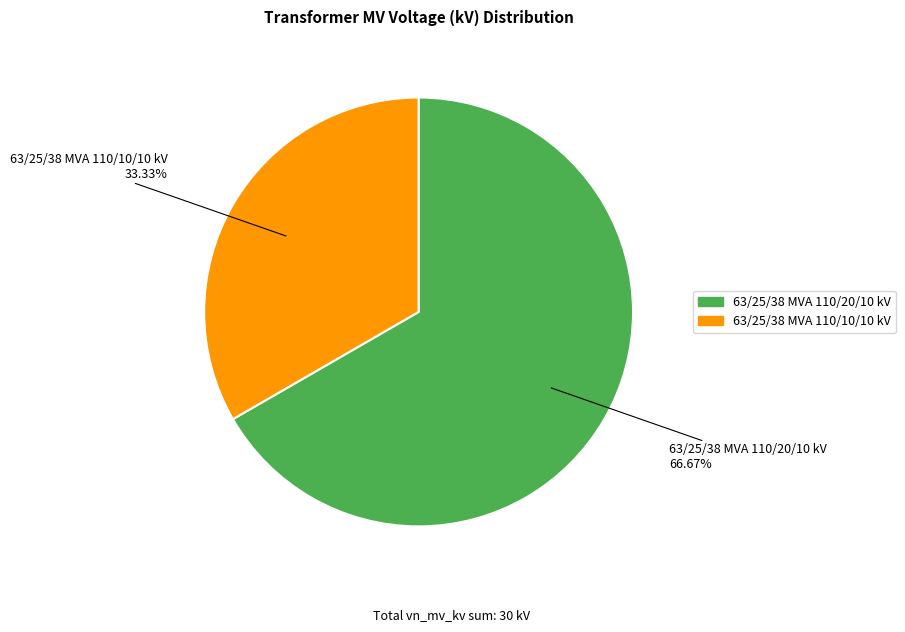

What percentage is the 63/25/38 MVA 110/20/10 kV slice, to the nearest percent?

67%